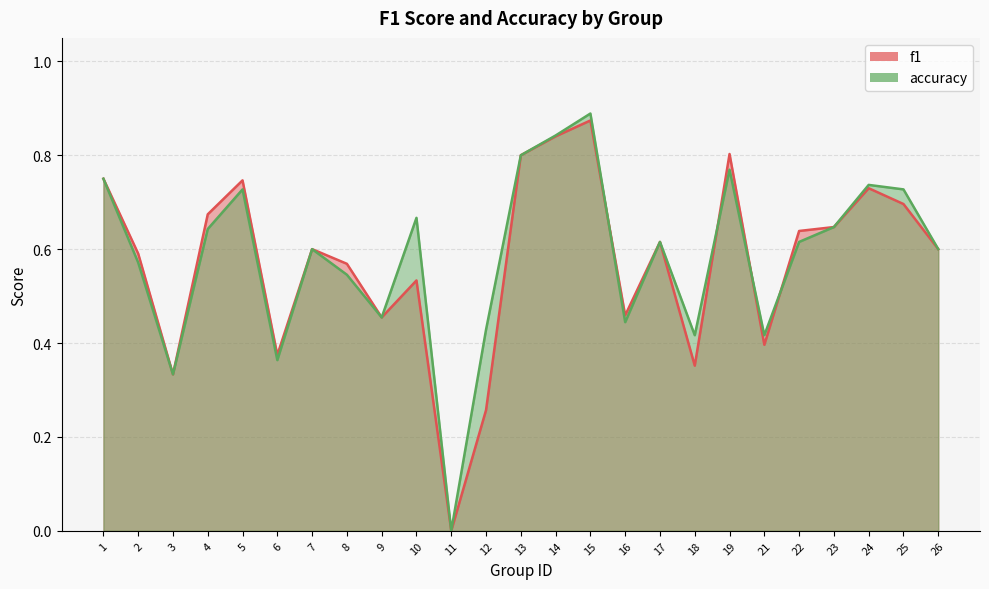

Rank the categories by accuracy value from highest to lowest.

15, 14, 13, 19, 1, 24, 5, 25, 10, 23, 4, 17, 22, 7, 26, 2, 8, 9, 16, 12, 18, 21, 6, 3, 11